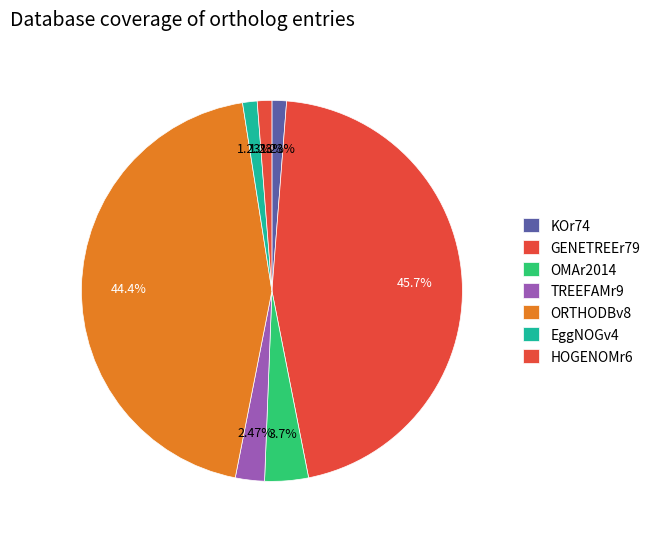

True or false: KOr74 accounts for 16% of the total.

False